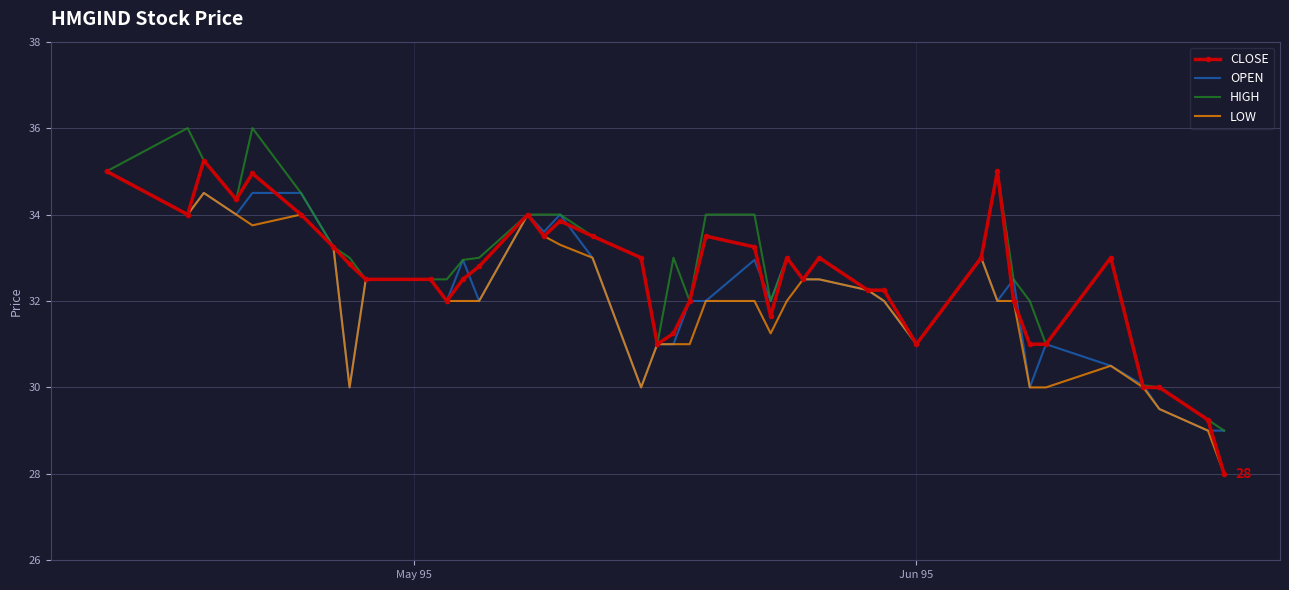

What is the smallest value displayed?

28.0